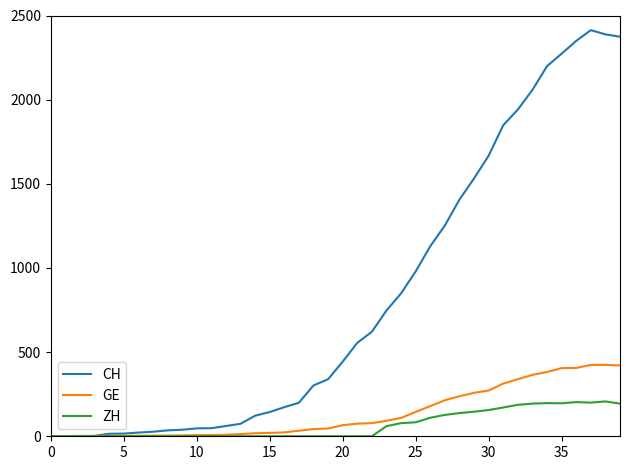

List the series in order of their peak value, lowest first.

ZH, GE, CH